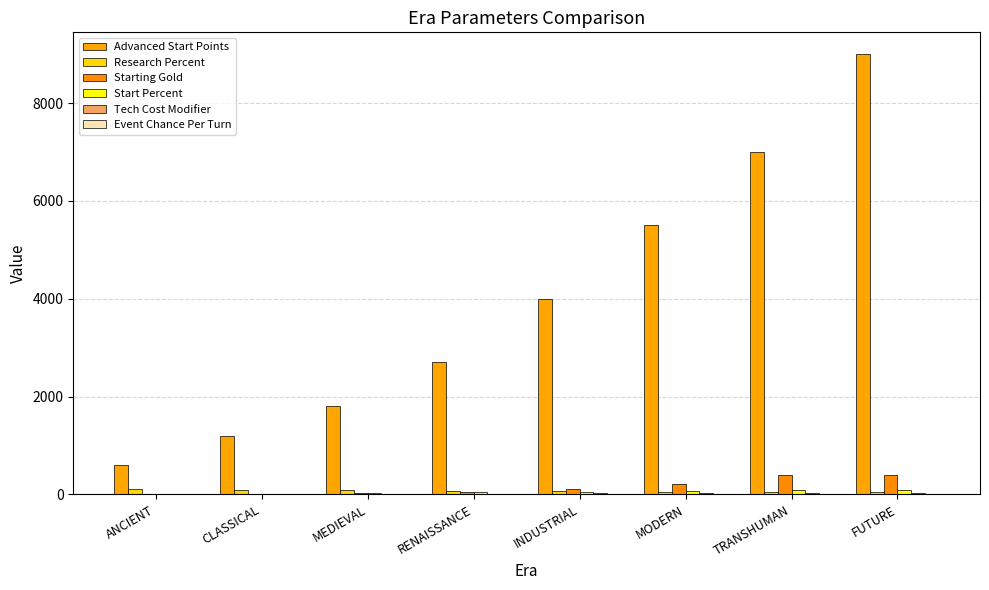

The value of Research Percent at INDUSTRIAL is 60. True or false?

True